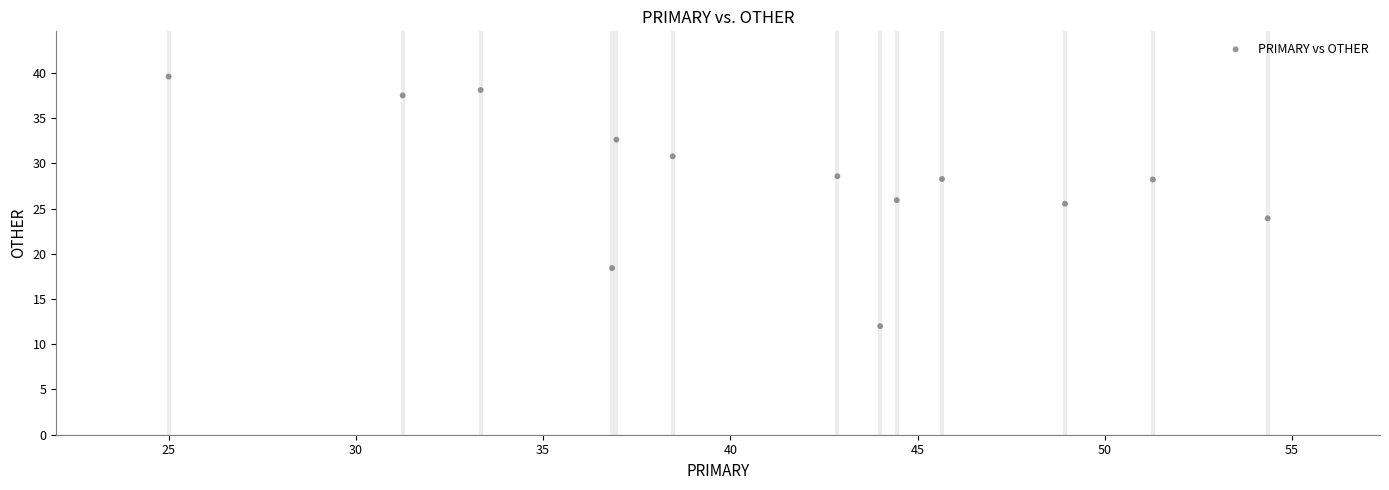

What is the range of X values (max minus min)?

29.3